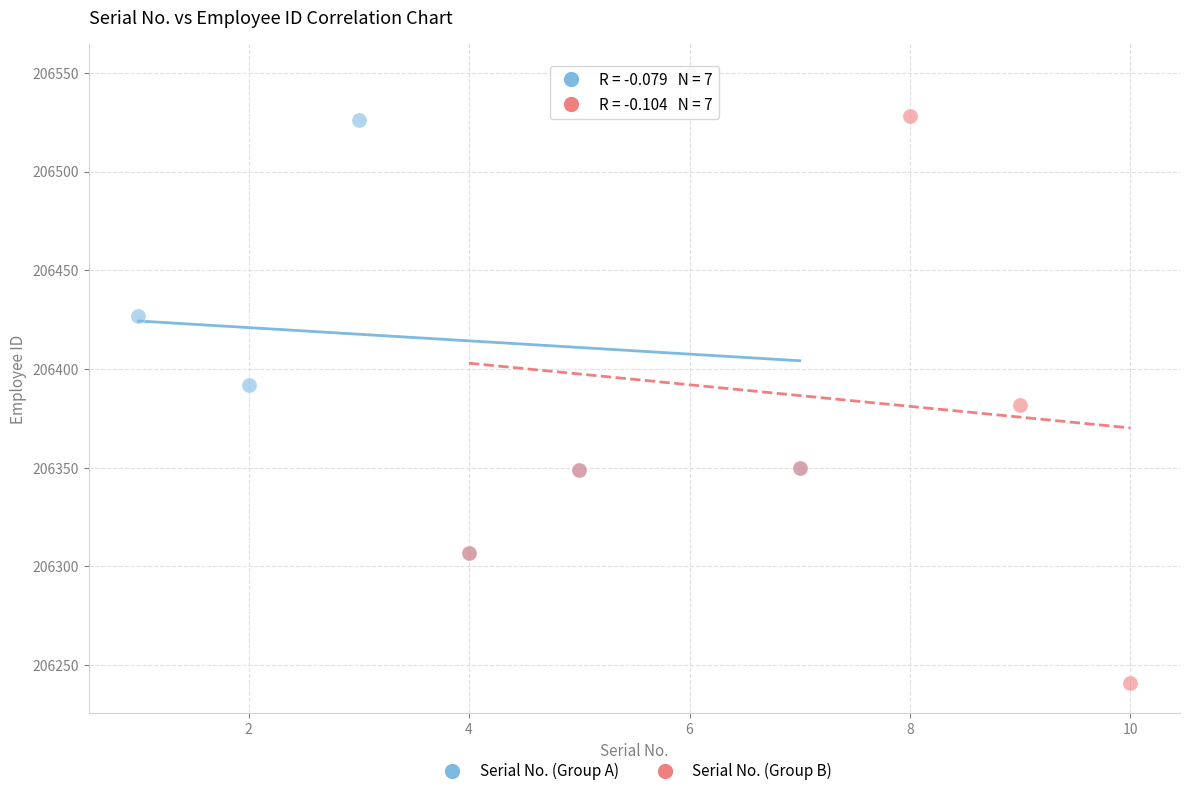

Which series reaches the minimum Y coordinate?

Serial No. (Group B)